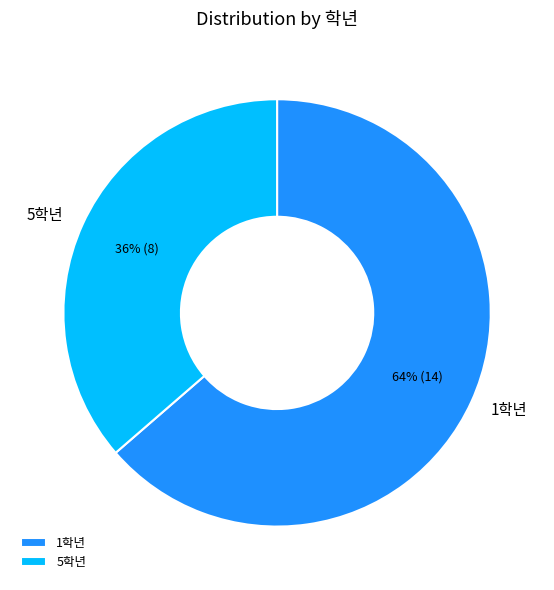

The 5학년 slice represents 26% of the pie. True or false?

False